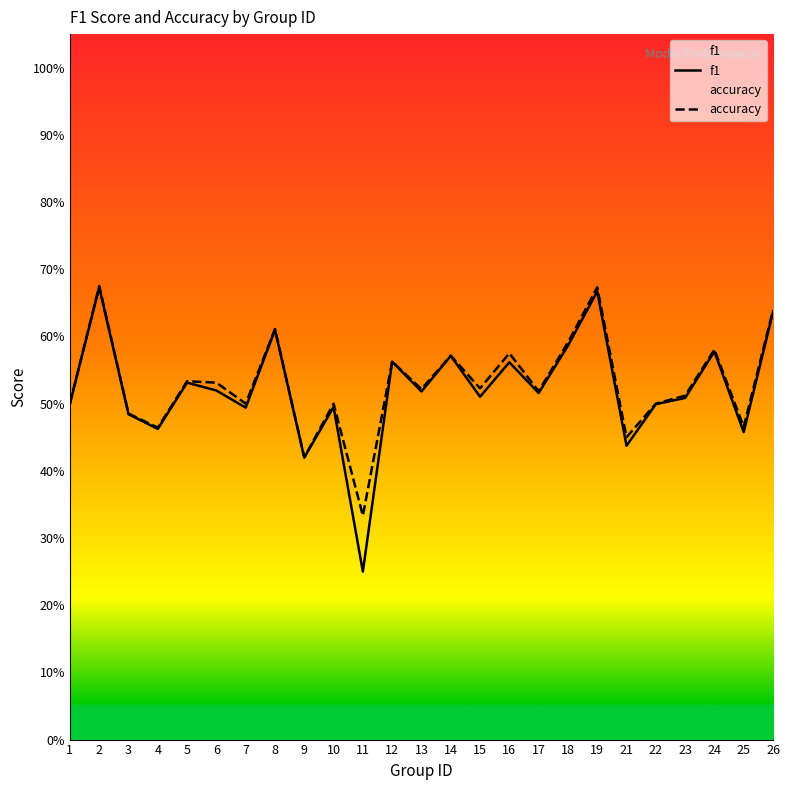

What is the value of the f1 point at the 18th from the left?

0.6